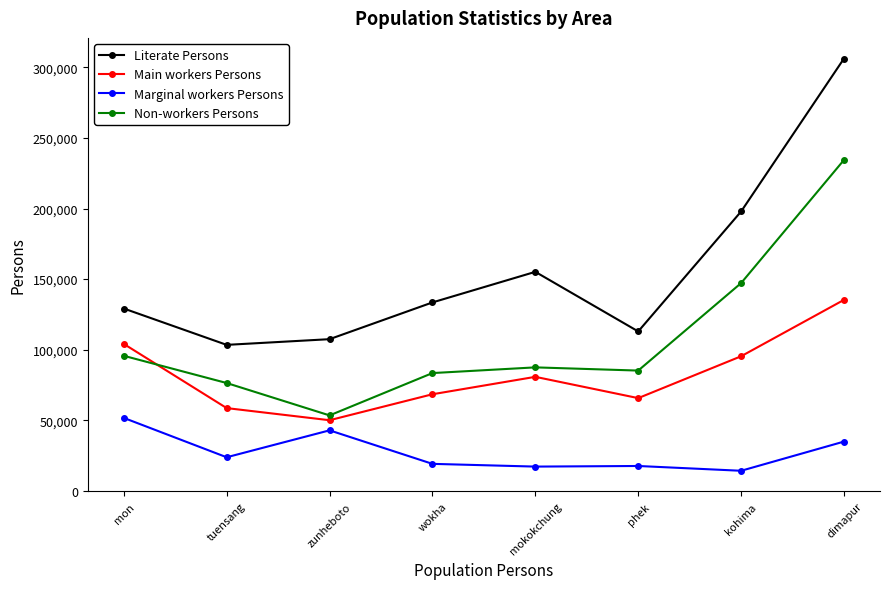

What position from the right is mon?

8